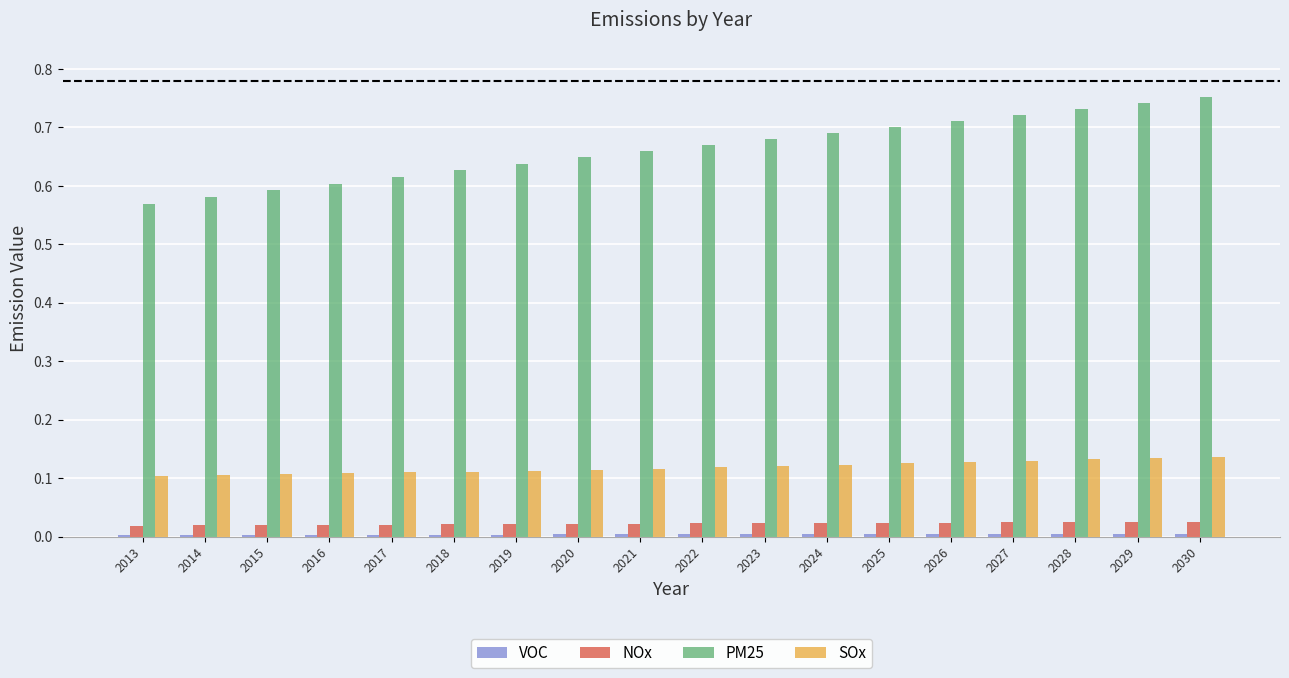

How many NOx values are between 0 and 1?

18